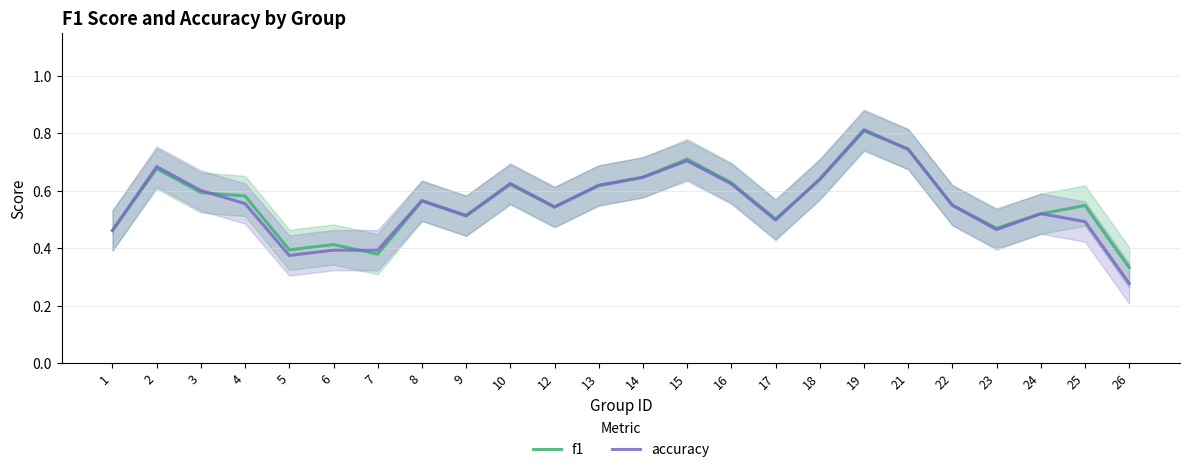

Which series ends up on top after the final intersection of accuracy and f1?

f1